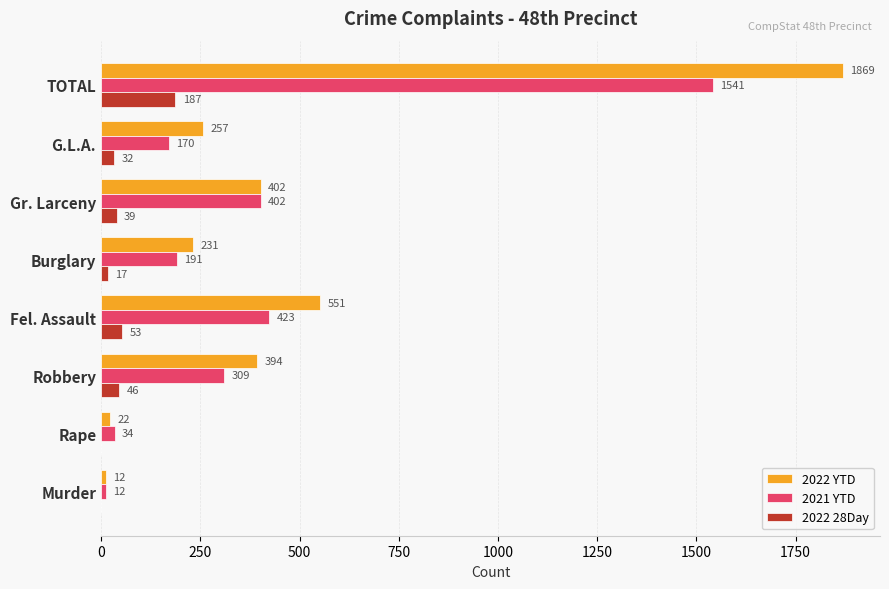

What is the sum of the 2021 YTD values at Rape and Robbery?

343